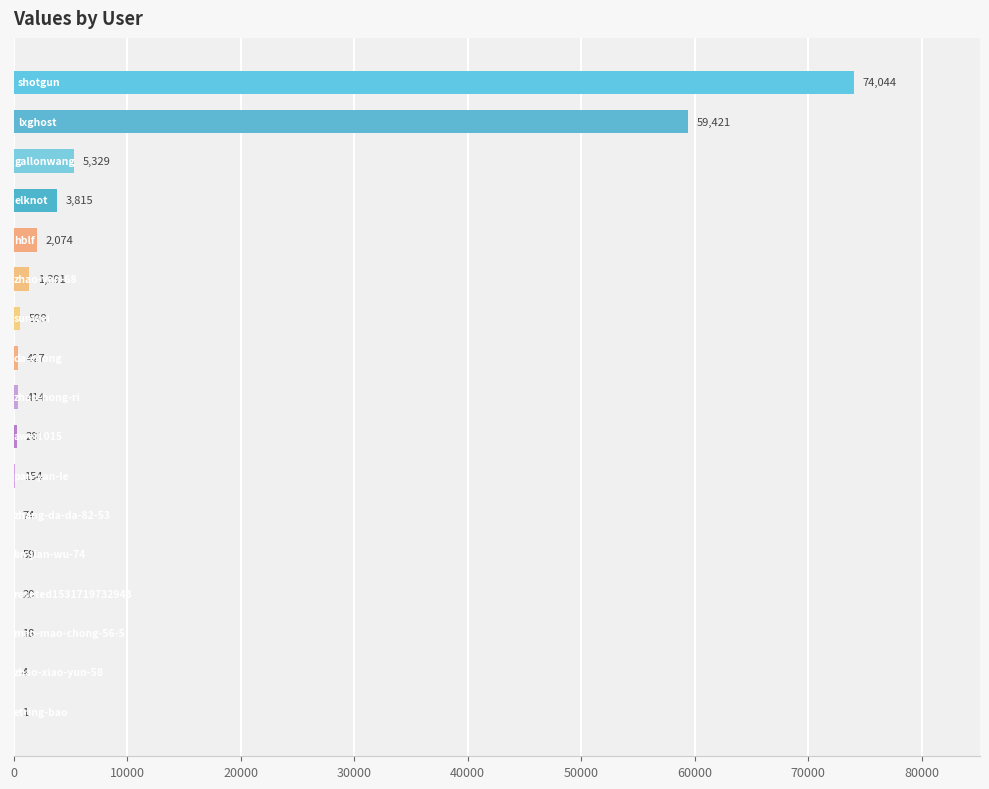

What is the maximum value shown in the chart?

74044